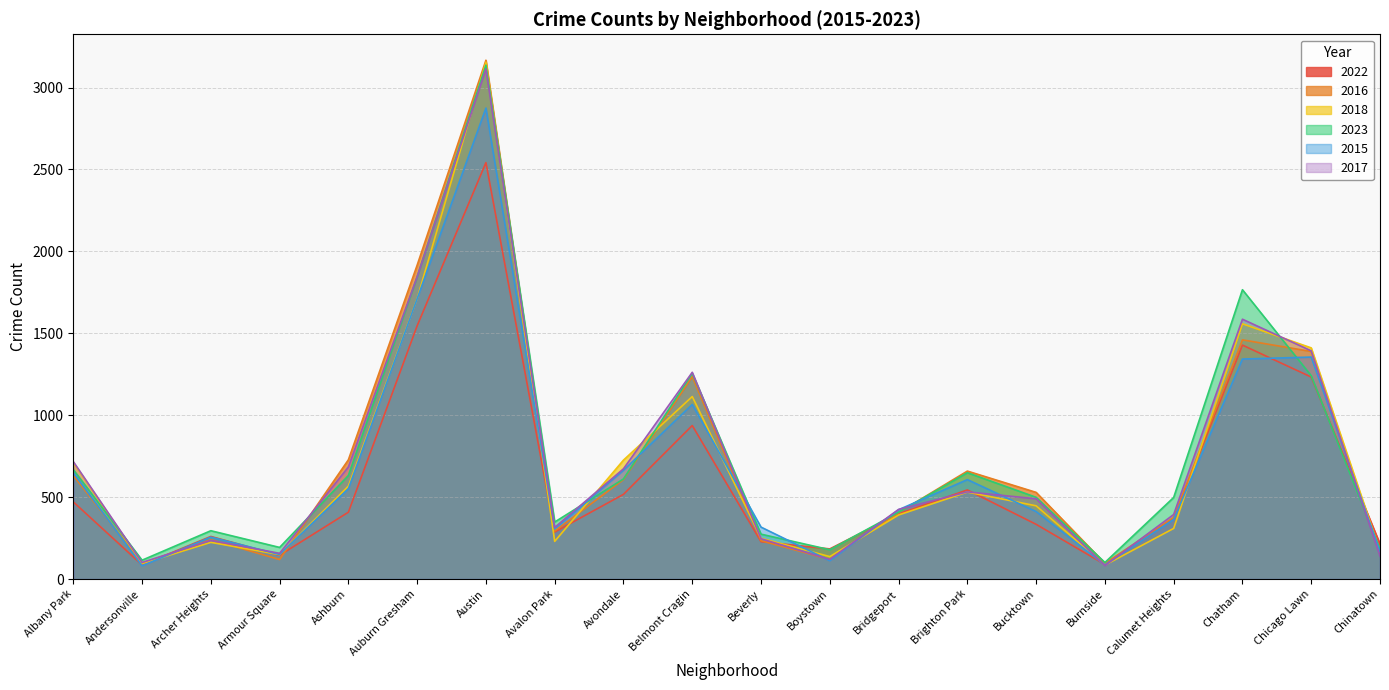

What position from the right is Belmont Cragin?

11